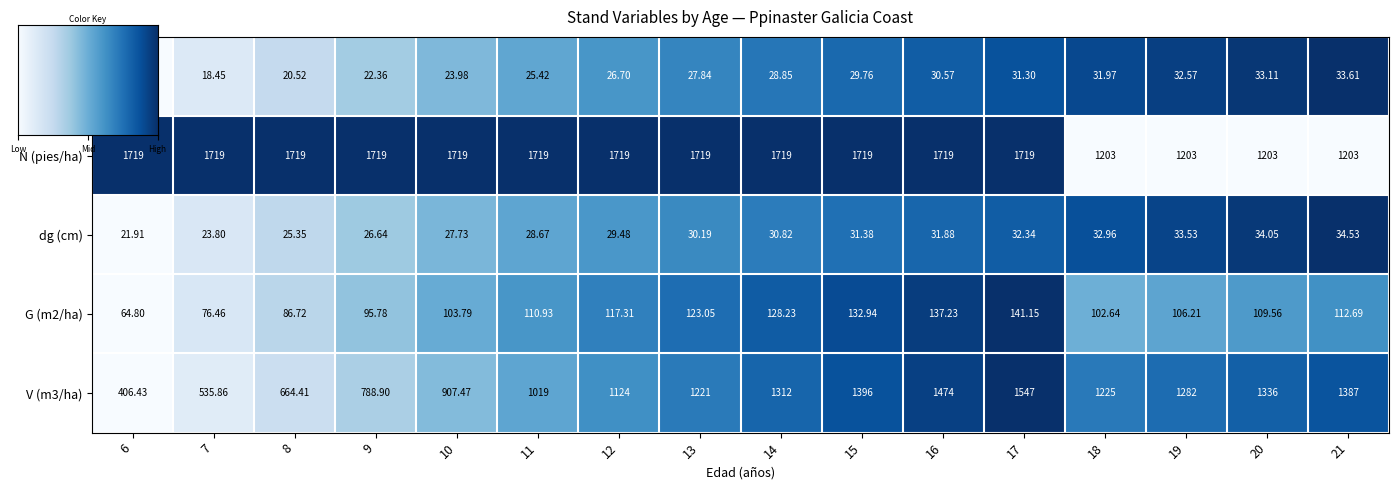

Rank the categories by V (m3/ha) value from highest to lowest.

17, 16, 15, 21, 20, 14, 19, 18, 13, 12, 11, 10, 9, 8, 7, 6